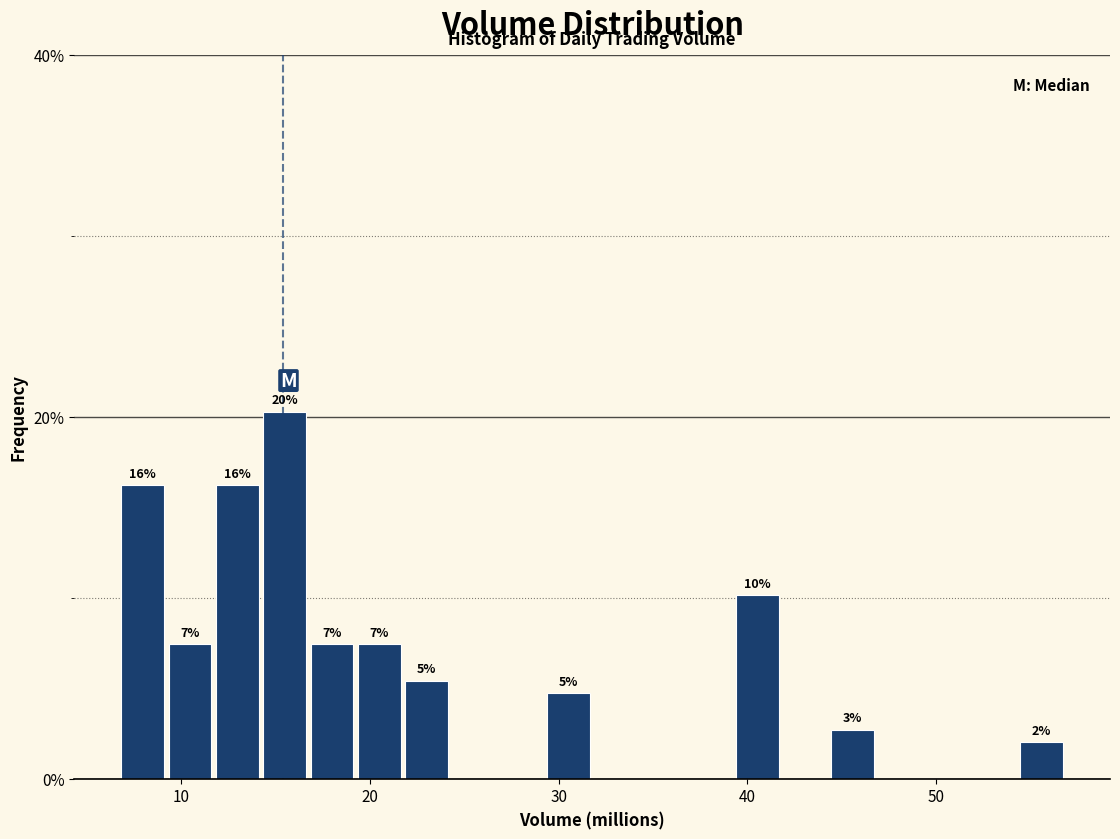

Around what value on the x-axis is the tallest bar? Give the approximate position of its centre, as read against the axis.

15